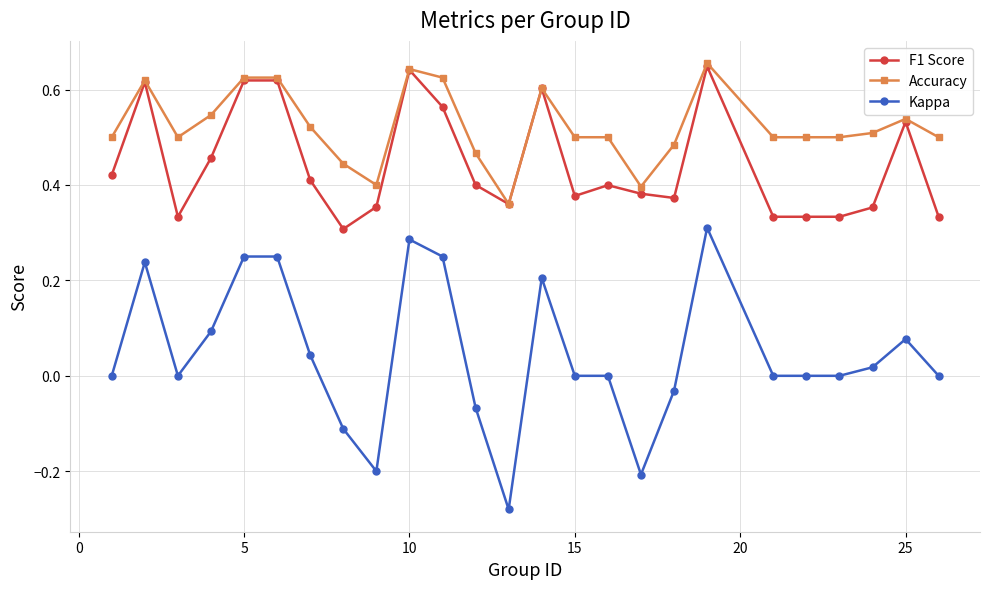

True or false: Accuracy has more than 1 interior local peaks.

True